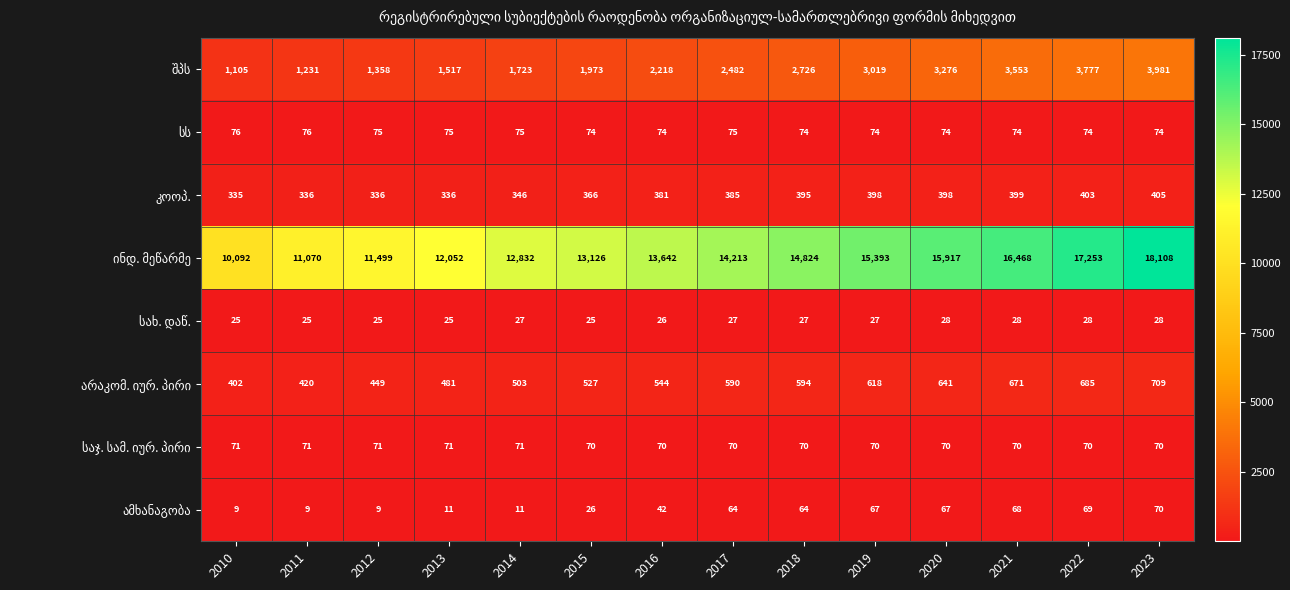

What is the spread (max minus min) of values at 2015?

13101